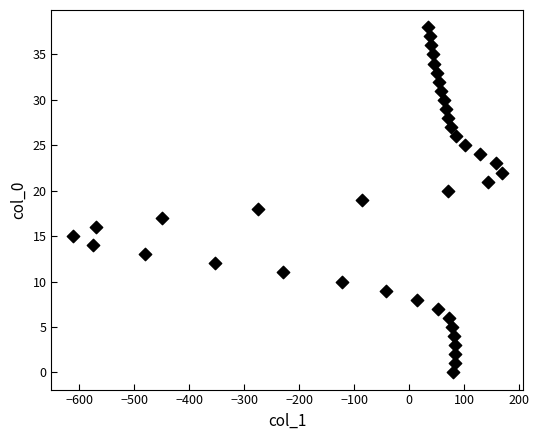

What is the range of X values (max minus min)?

780